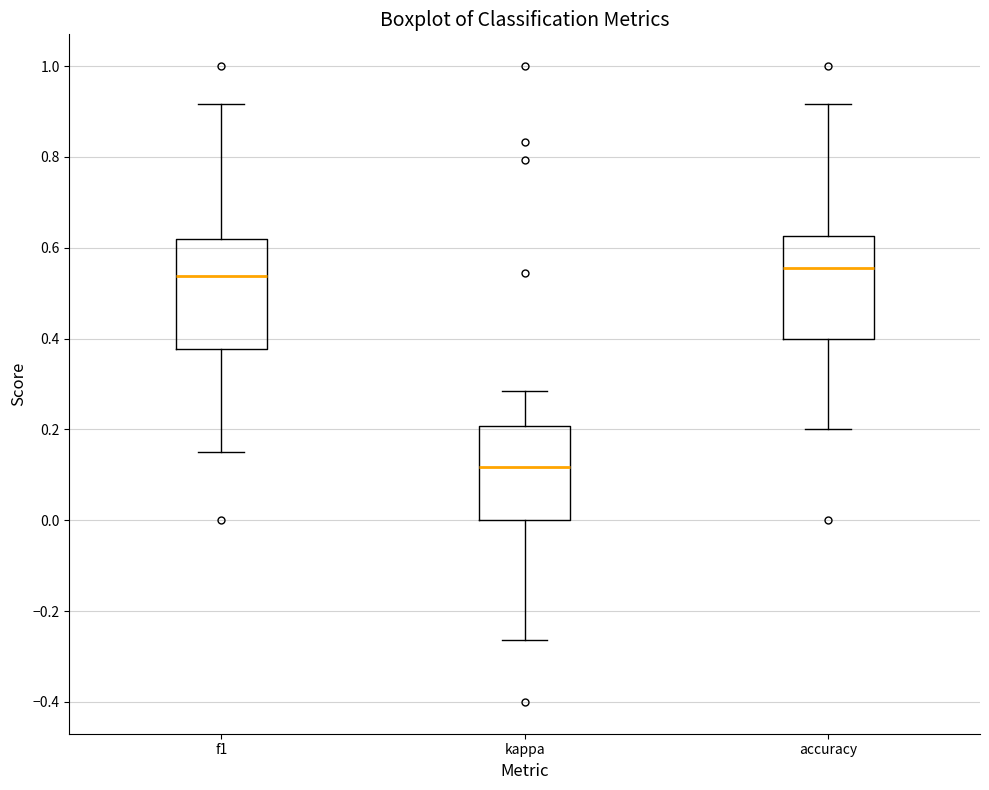

Where does the lower whisker of the box for f1 end on the y-axis? The values are not printed on the chart, so give them approximately, as read against the axis.

0.16